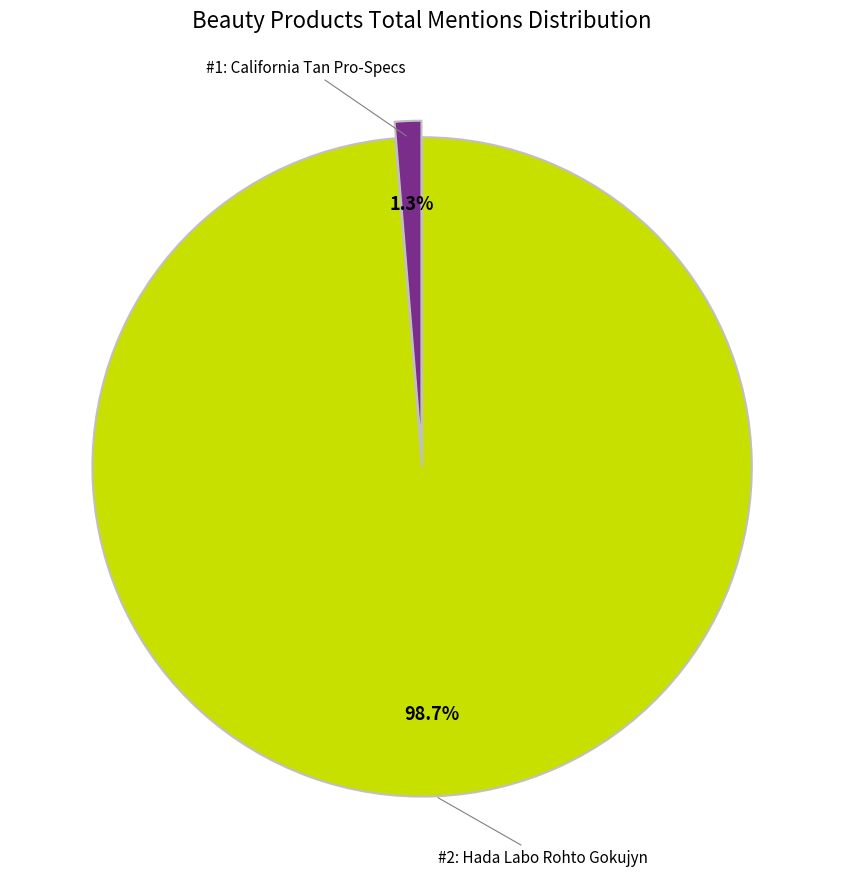

Is there a majority slice in this chart?

Yes